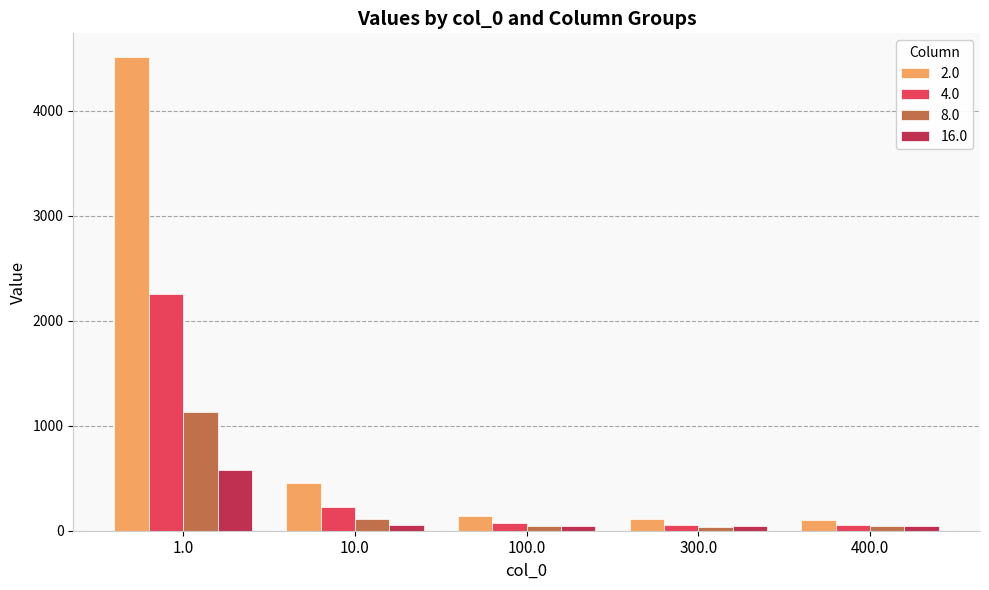

How many data points does each series have?

5